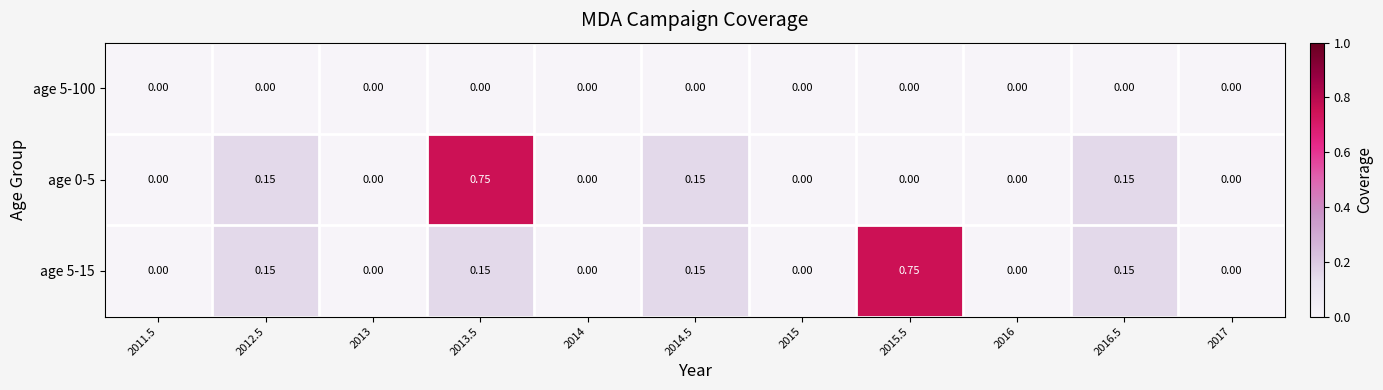

Is the value of age 0-5 at 2016 greater than the value of age 5-15 at 2012.5?

No